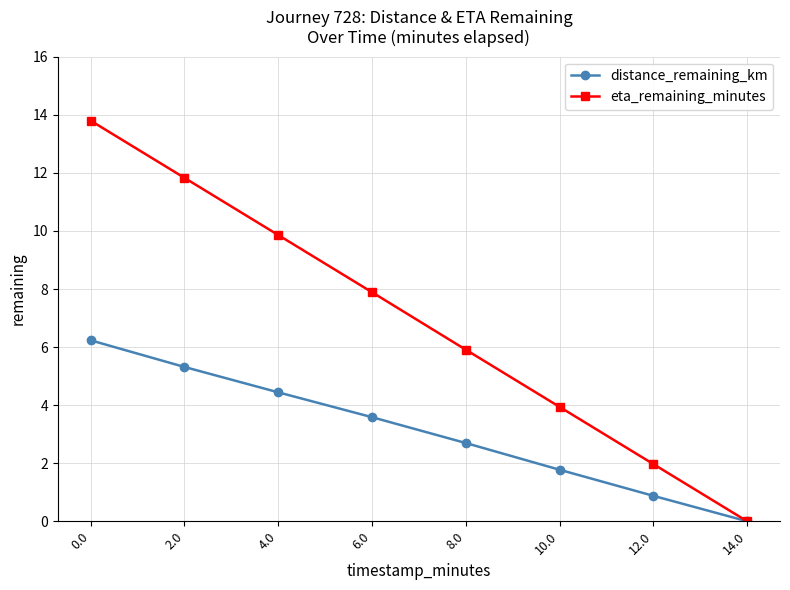

Which series has the largest total across all categories?

eta_remaining_minutes